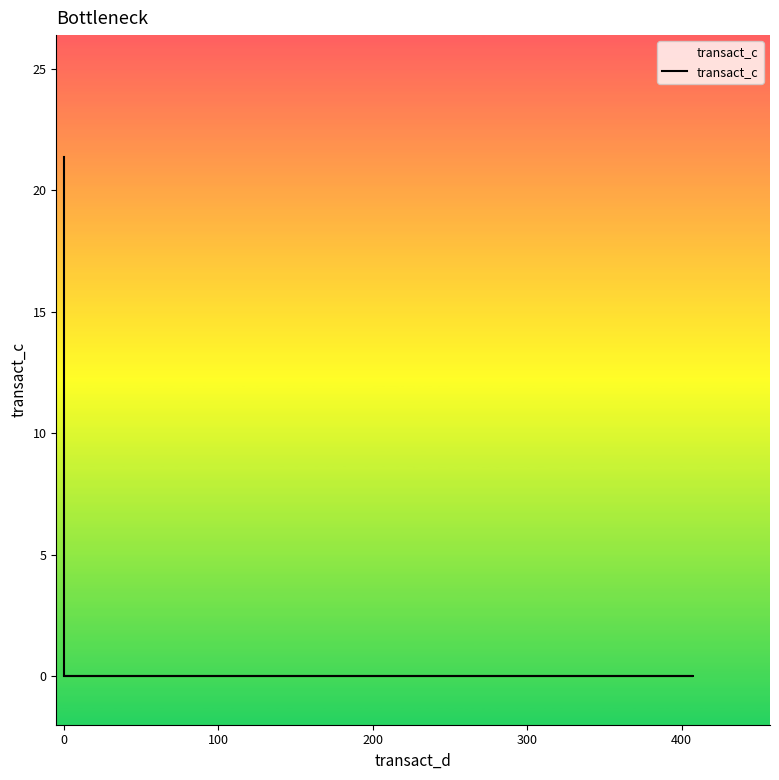

What is the average value?

7.1